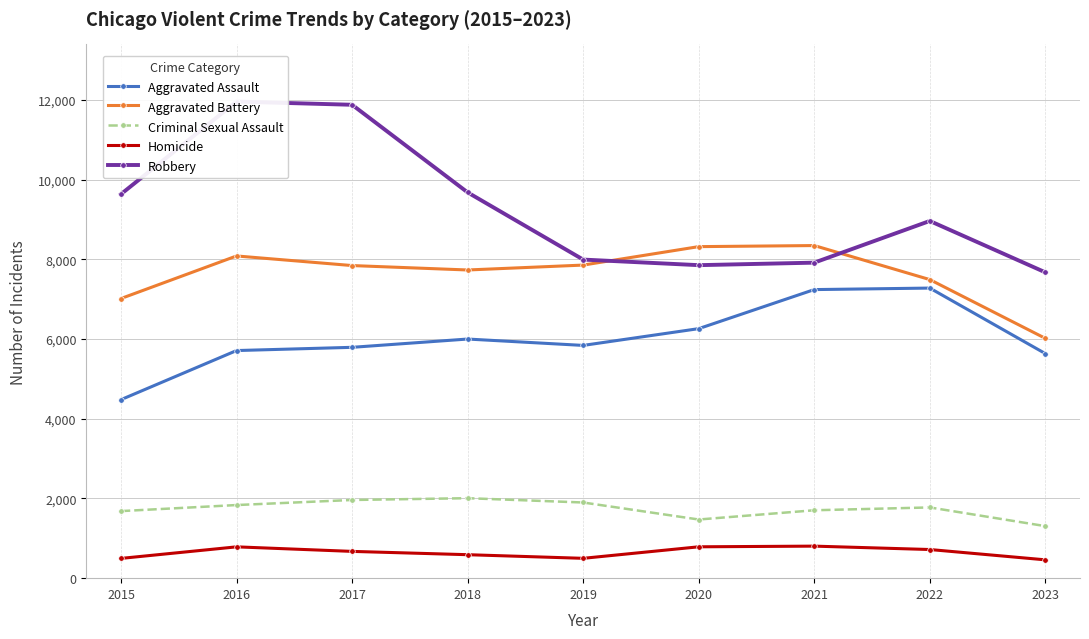

What is the difference between the maximum and second lowest values in the Aggravated Assault series?

1644